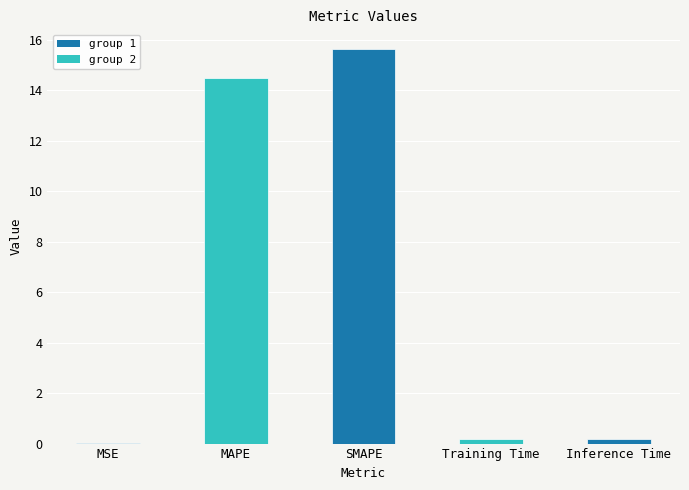

What value does the data have at MAPE?

14.5